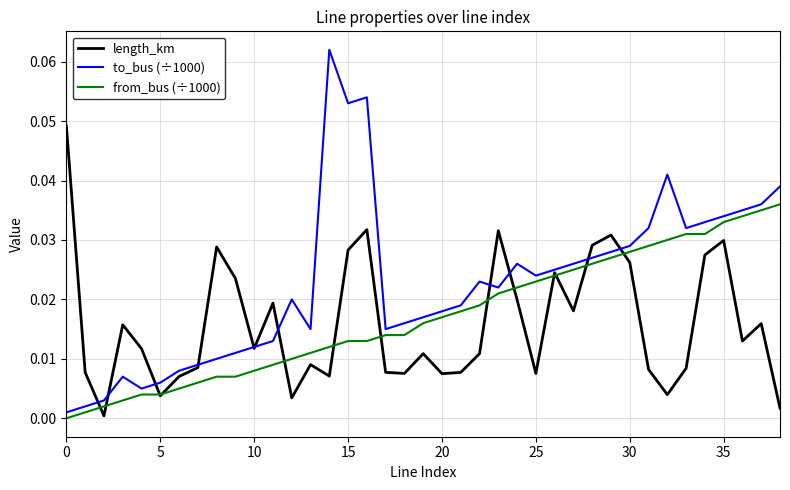

How many lines are shown in the chart?

3